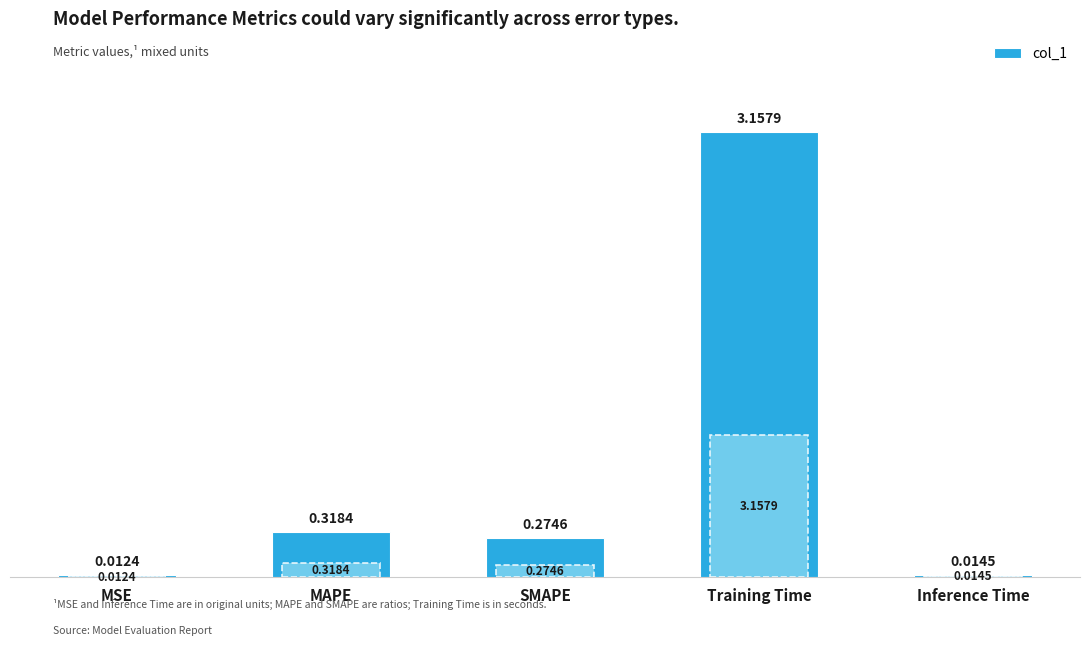

Between Training Time and MAPE, which is larger?

Training Time